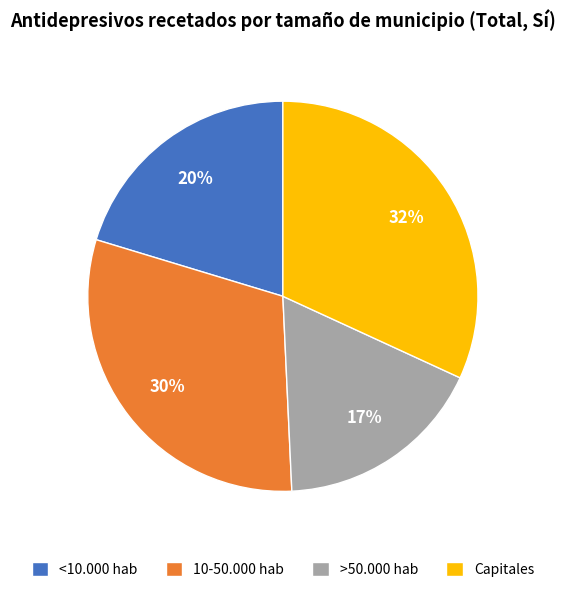

Is the sum of 10-50.000 hab and >50.000 hab greater than half?

No